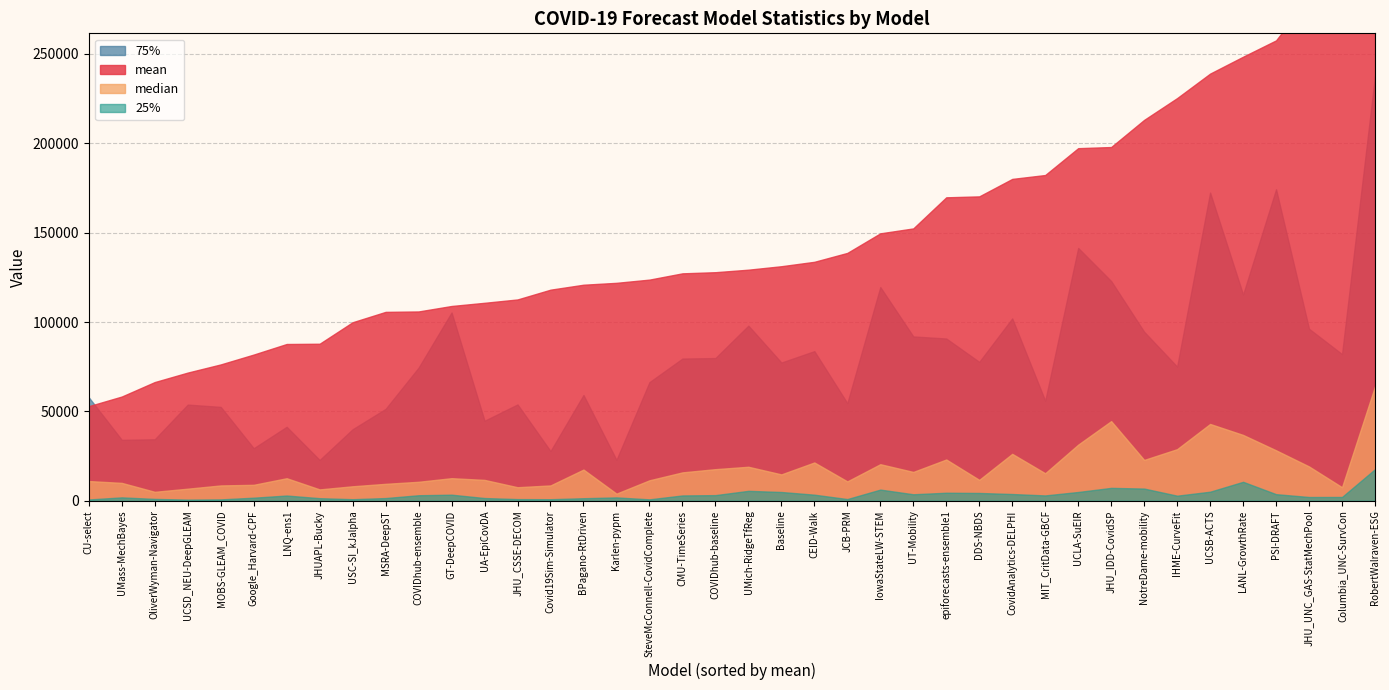

Reading left to right, extract all data points from this chart.

mean: 52917.5	58308.0	66409.7	71707.1	76267.8	81784.6	87700.6	87845.8	99883.0	105672.5	105906.9	108964.6	110748.4	112625.7	118091.5	120862.8	121922.6	123724.6	127234.3	127873.3	129277.9	131214.4	133685.2	138662.0	149611.6	152367.5	169769.6	170294.4	180062.8	182244.0	197270.0	197903.5	213087.9	225278.3	238977.2	248431.5	257570.2	281557.1	281612.1	345777.8
median: 11025.0	10000.0	5000.6	6753.0	8569.3	8918.5	12602.7	6351.8	8100.0	9466.7	10609.0	12627.6	11664.0	7569.0	8576.9	17443.4	3981.6	11449.0	15876.0	17674.9	19016.8	14744.9	21418.9	10827.0	20449.0	16129.0	23075.8	11680.3	26244.0	15376.0	31388.6	44552.0	22837.9	28863.8	42969.1	36828.1	28224.0	19182.2	7569.0	64049.5
25%: 729.0	1892.5	1033.5	647.2	765.9	1719.4	2922.8	1444.1	876.5	1512.4	3086.5	3398.0	1521.0	930.5	867.5	1419.5	1875.1	793.7	2972.5	3152.1	5543.2	4898.4	3401.3	950.8	6245.0	3630.6	4489.0	4360.8	3770.0	2982.5	4906.0	7205.6	6822.8	2840.9	5063.3	10601.6	3691.1	2100.6	2116.0	17672.8
75%: 57882.5	34082.5	34394.0	53799.2	52519.2	29385.0	41371.8	22802.5	40010.5	51403.3	74468.0	105335.7	44762.5	53898.5	27784.2	59150.8	22861.8	66362.4	79560.0	79837.0	97973.2	77332.3	83704.5	54598.5	119552.5	91941.2	90777.2	77696.0	102024.0	55932.5	141434.7	122907.9	94544.2	75047.4	172412.8	115365.5	174289.0	96225.6	82052.0	237743.3